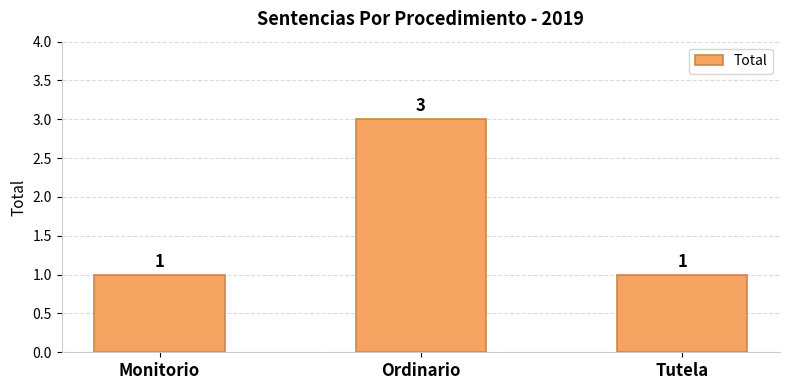

What is the change in value from Monitorio to Ordinario?

+2